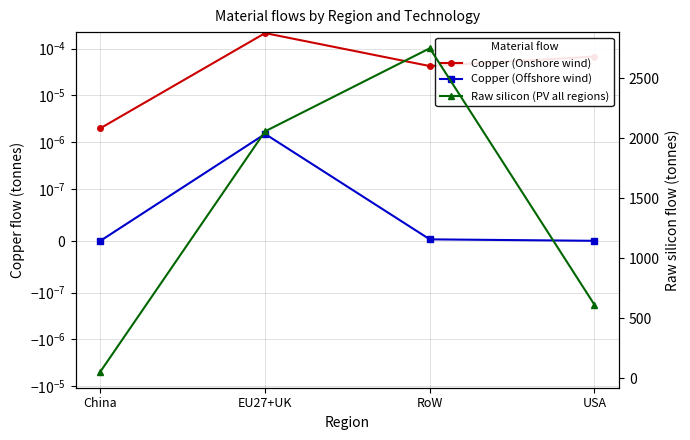

Reading left to right, what are all the values shown in this chart?

Copper (Onshore wind): China=0.0	EU27+UK=0.0	RoW=0.0	USA=0.0
Copper (Offshore wind): China=0.0	EU27+UK=0.0	RoW=0.0	USA=0.0
Raw silicon (PV all regions): China=55.4	EU27+UK=2057.3	RoW=2749.6	USA=612.0